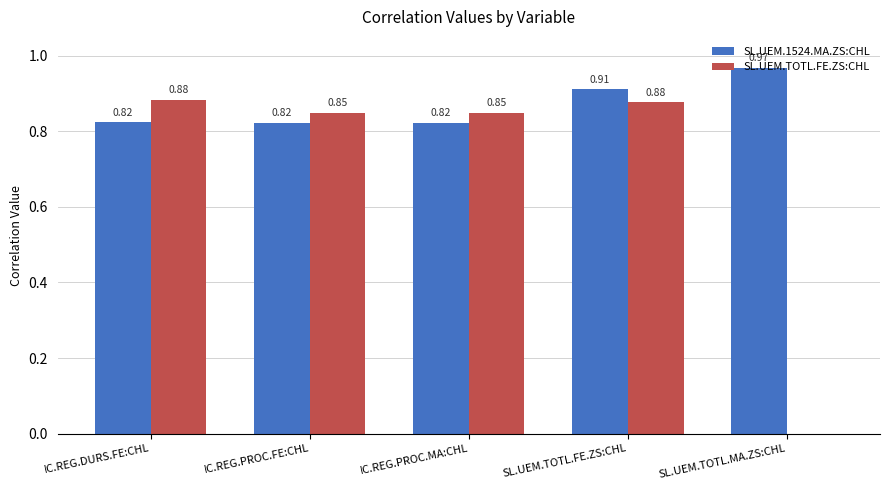

What is the sum of all SL.UEM.1524.MA.ZS:CHL values?

4.3